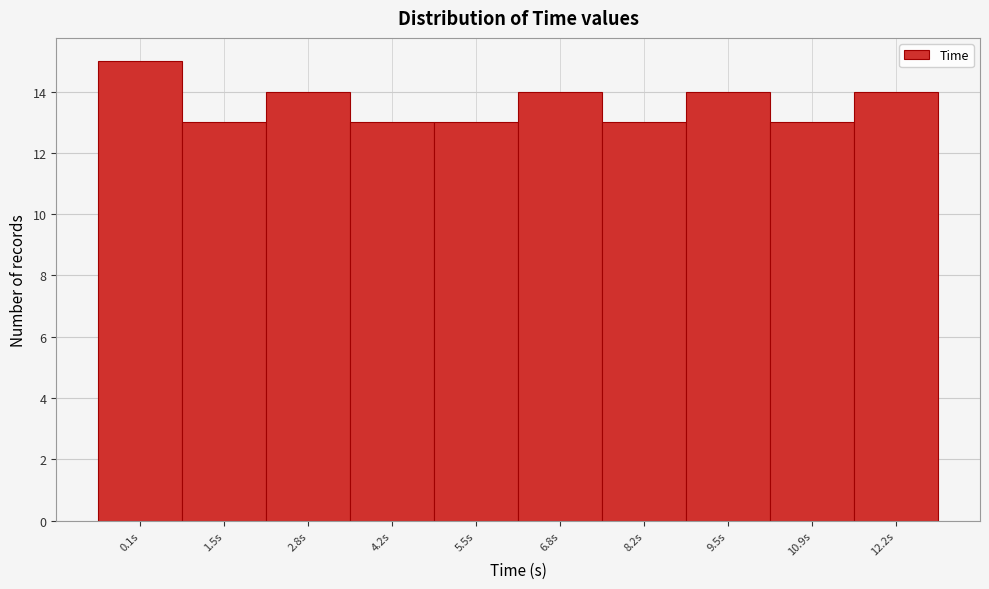

Reading left to right, what are all the values shown in this chart?

0.1s=15	1.5s=13	2.8s=14	4.2s=13	5.5s=13	6.8s=14	8.2s=13	9.5s=14	10.9s=13	12.2s=14